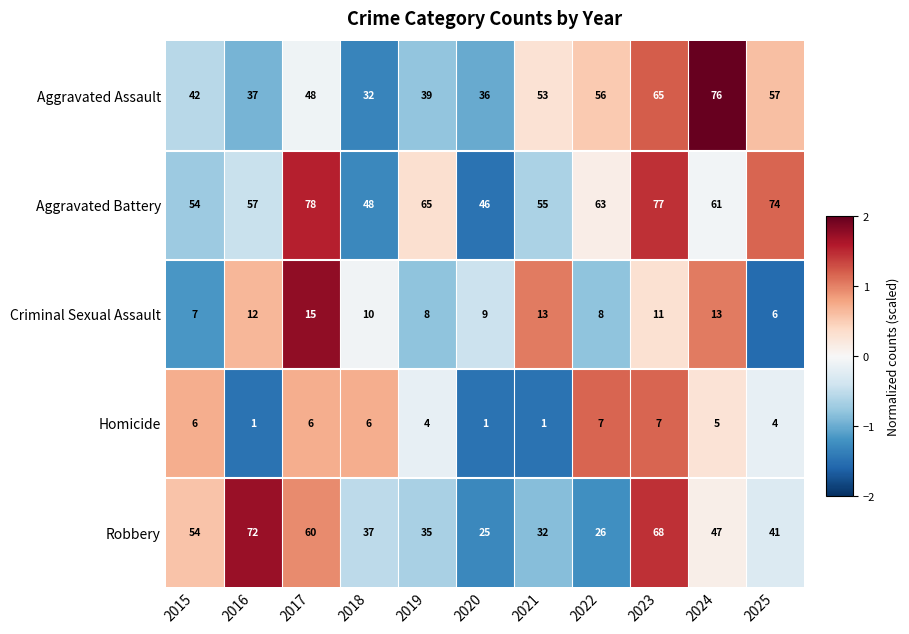

Read the Criminal Sexual Assault value at 2018.

10